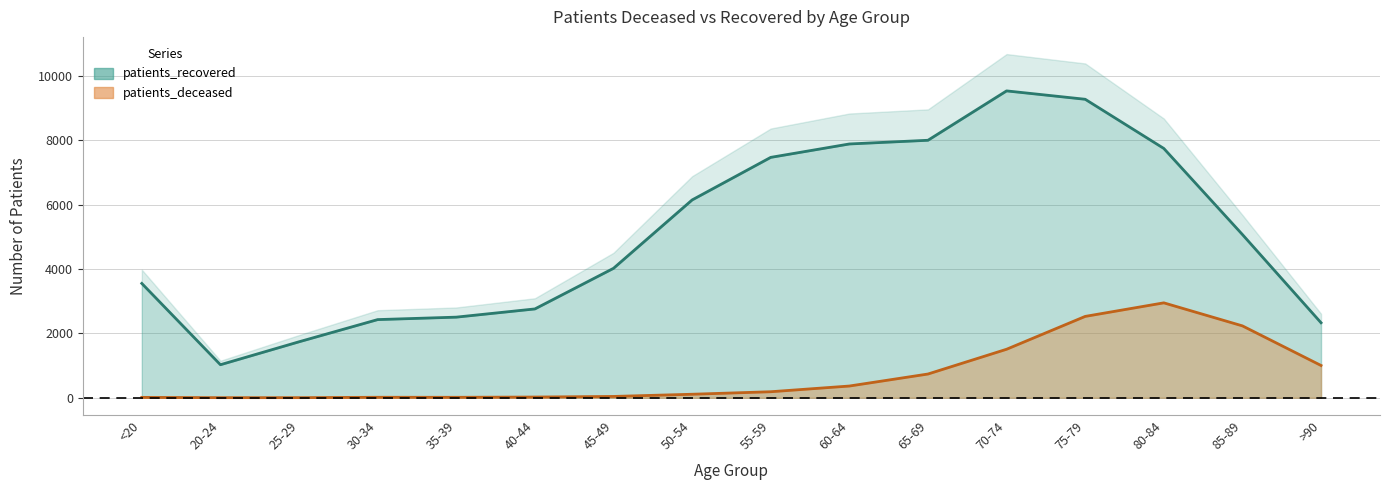

True or false: patients_recovered has a value of 7880 at 60-64.

True